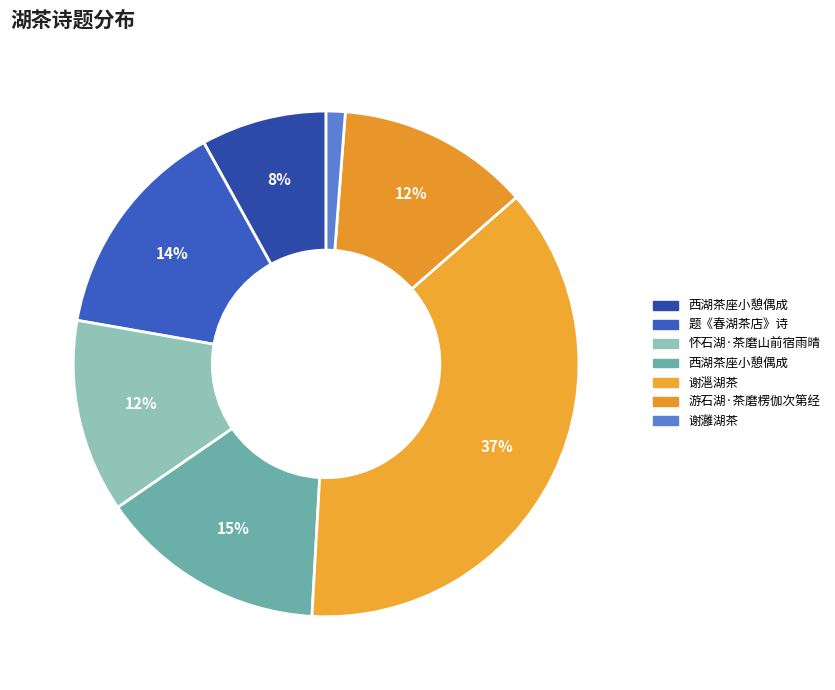

Count the number of slices in the pie.

7